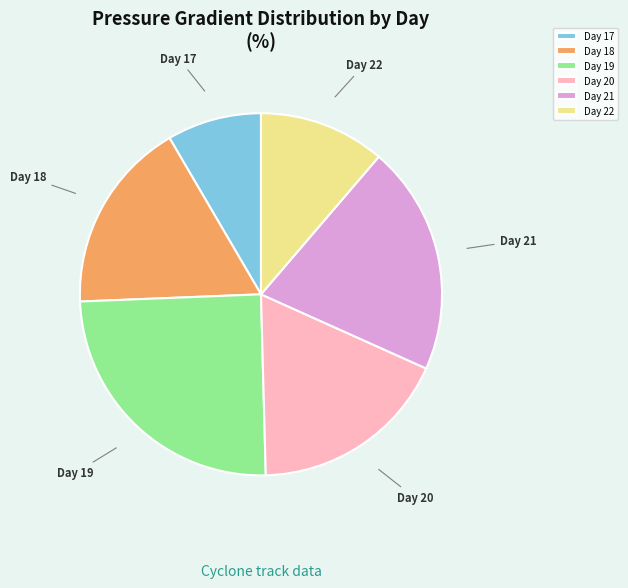

True or false: Day 21 accounts for 20% of the total.

True